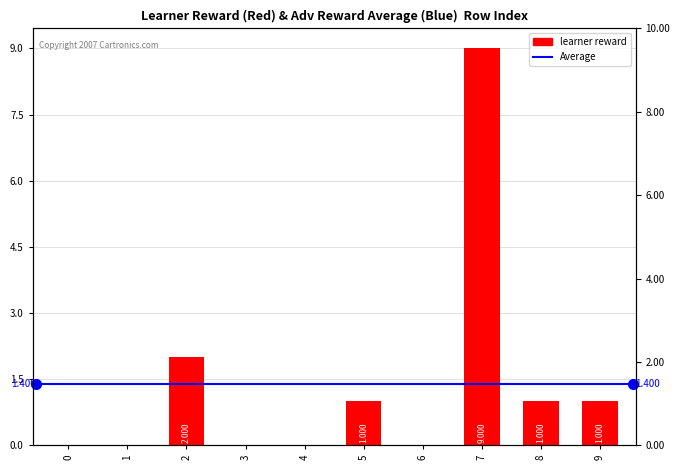

Rank the categories by value from lowest to highest.

0, 1, 3, 4, 6, 5, 8, 9, 2, 7